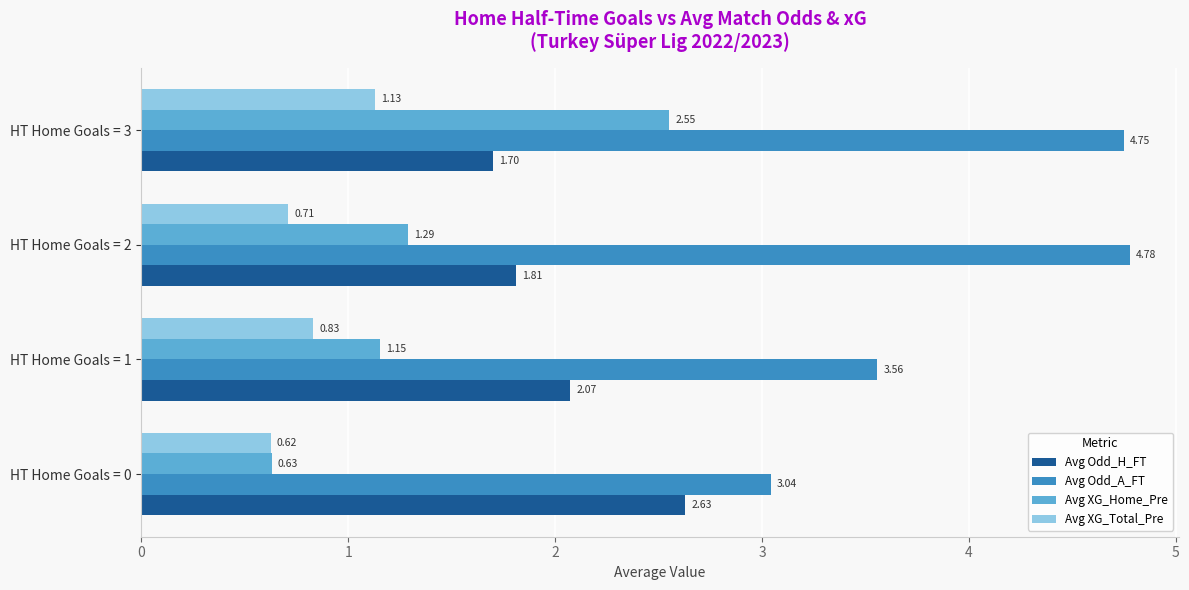

Which series has the widest spread of values?

Avg XG_Home_Pre